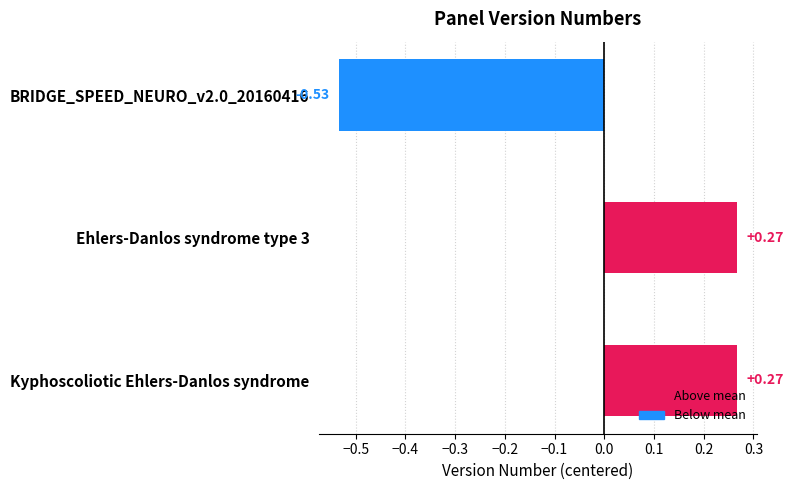

What is the difference between the maximum and minimum values?

0.8